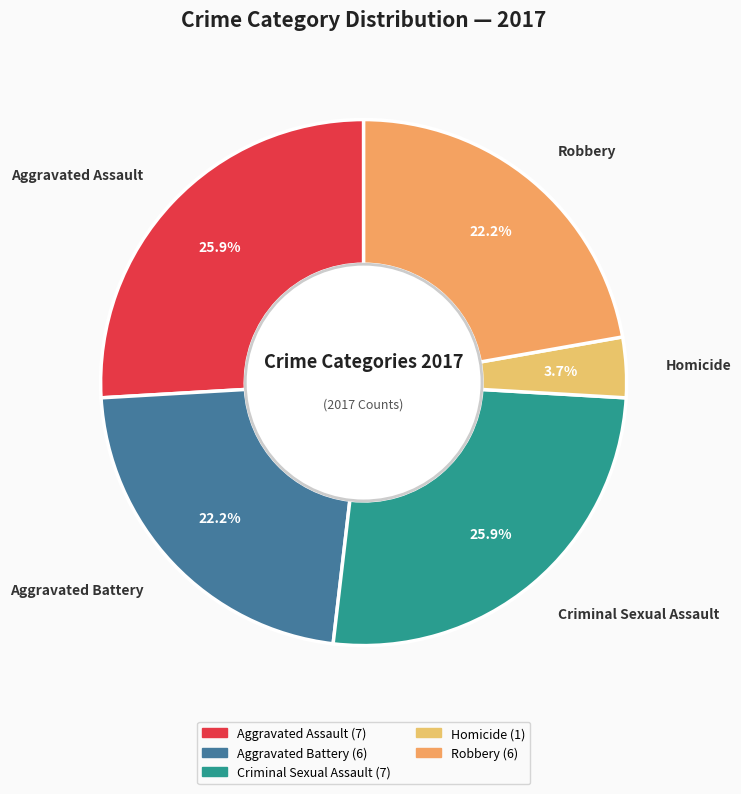

How many segments does this pie chart have?

5